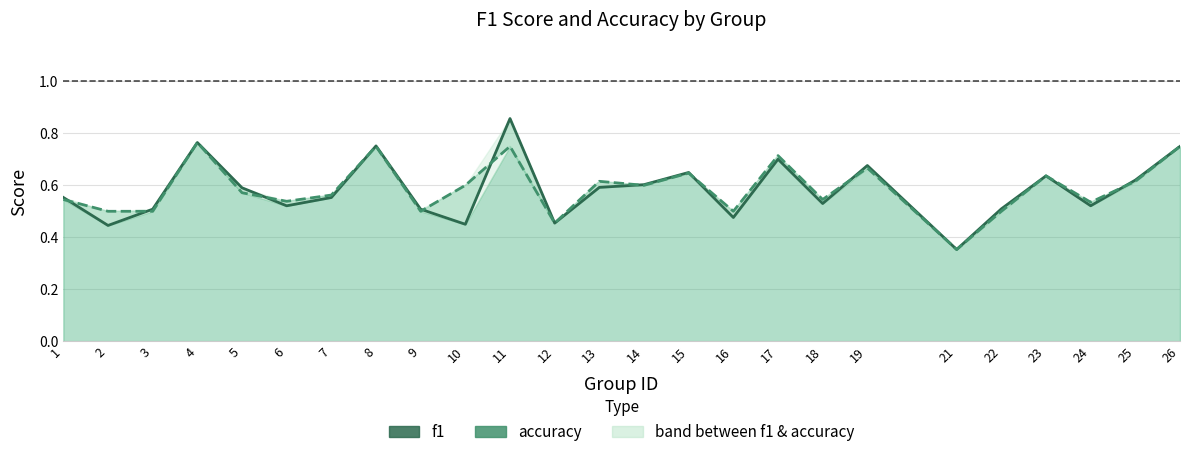

What is the average value of the f1 series?

0.6